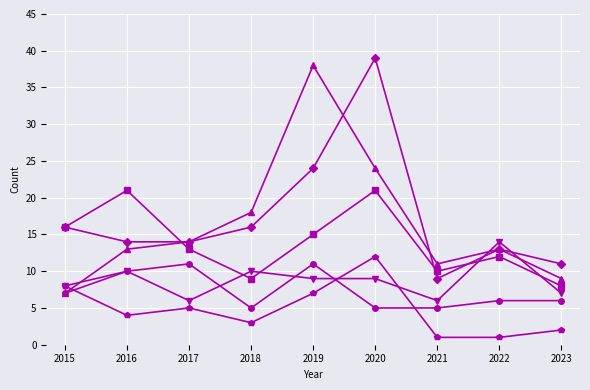

Does the chart have visible grid lines?

Yes